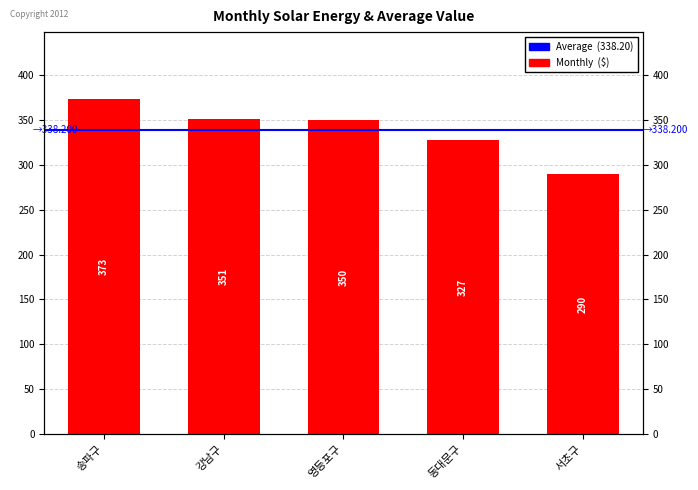

How many bars are there in total?

5